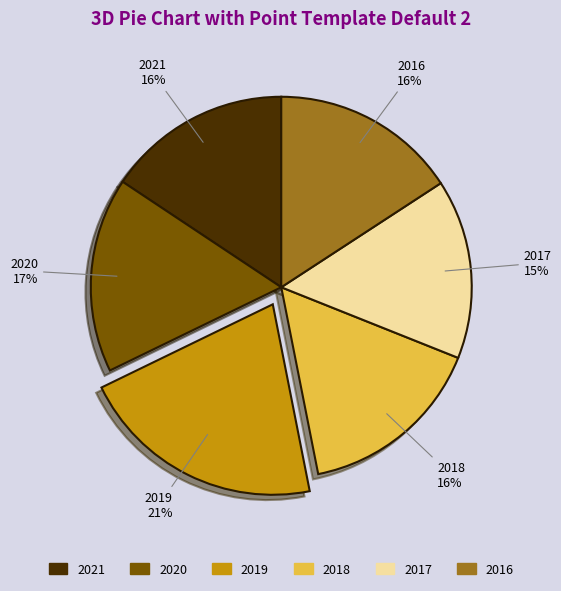

Combined, do 2020 and 2018 account for over 50%?

No